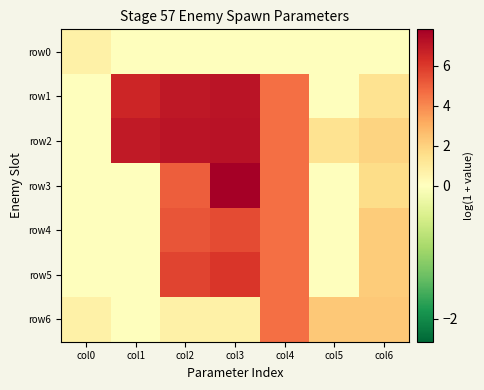

How many categories are shown in the chart?

7